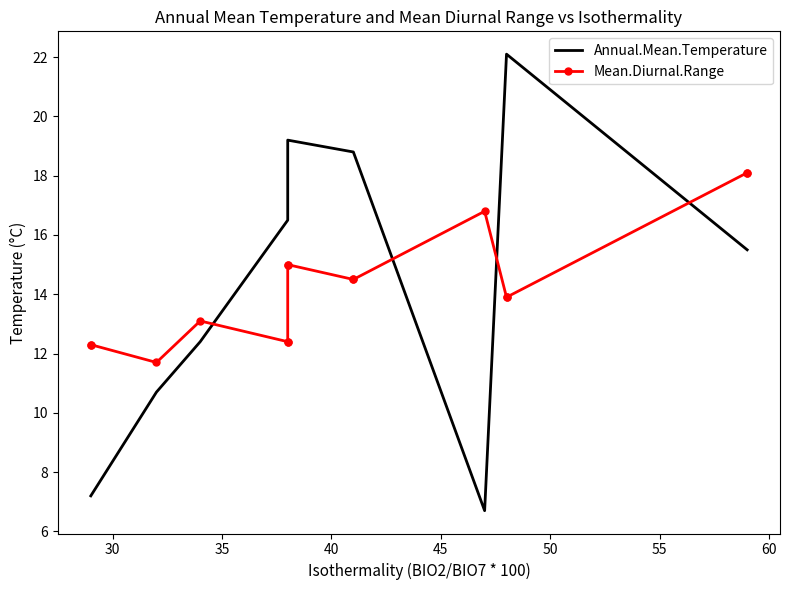

Which series has the largest range (max minus min)?

Annual.Mean.Temperature